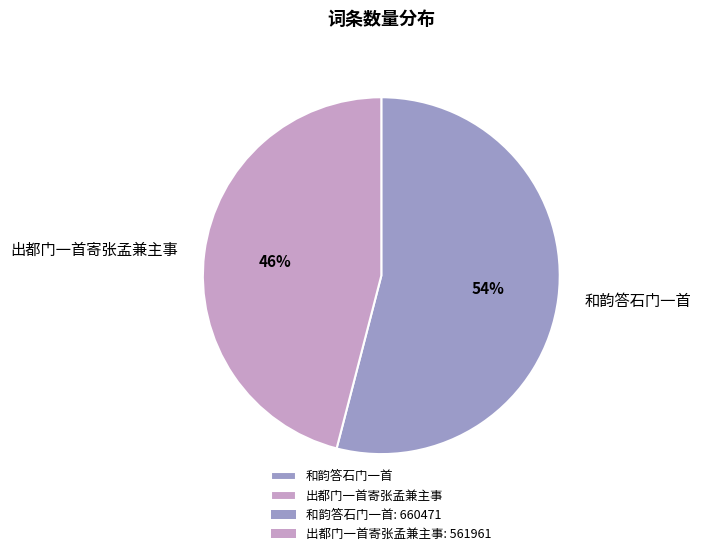

Approximately how many times larger is the value at 出都门一首寄张孟兼主事 compared to 和韵答石门一首?

0.9